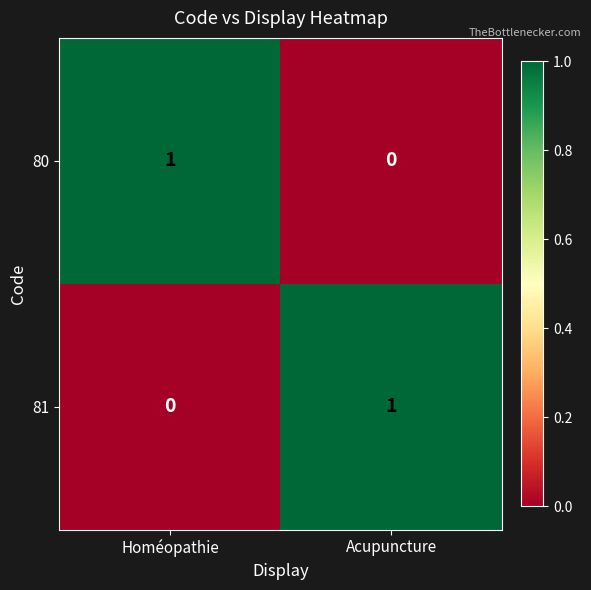

Is the value of 81 at Homéopathie greater than the value of 80 at Homéopathie?

No